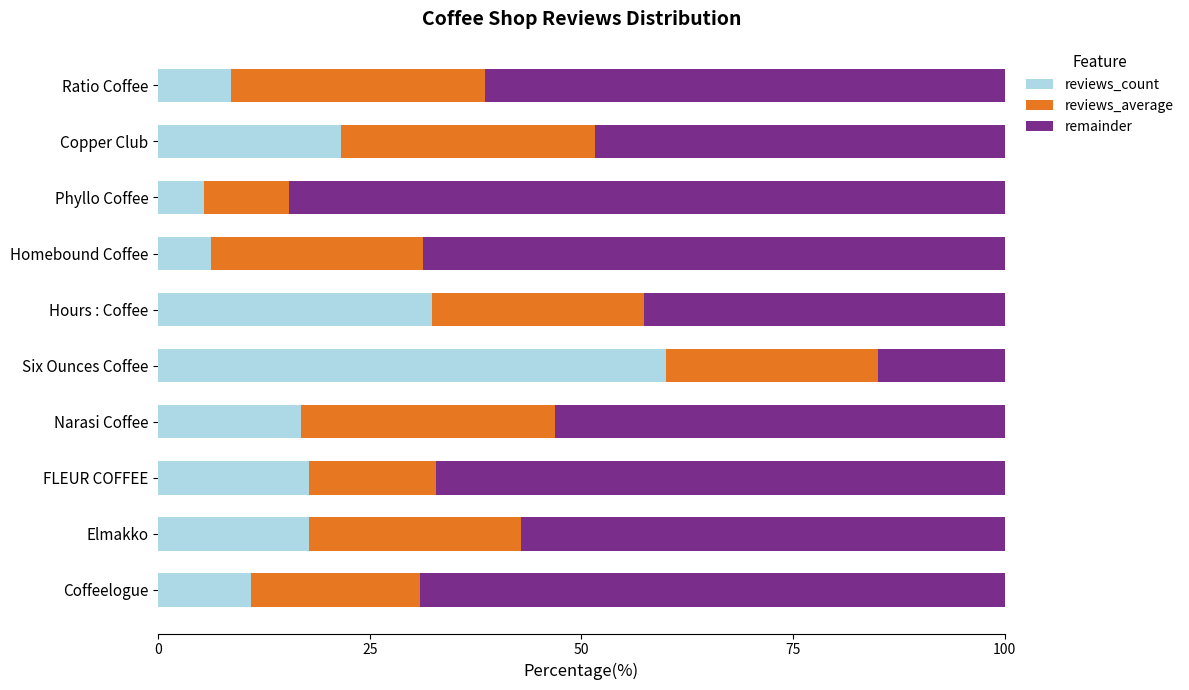

Read the reviews_count value at Copper Club.

21.6